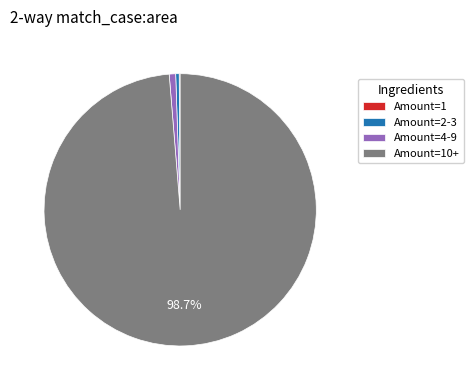

Is there any slice that represents more than half of the pie?

Yes